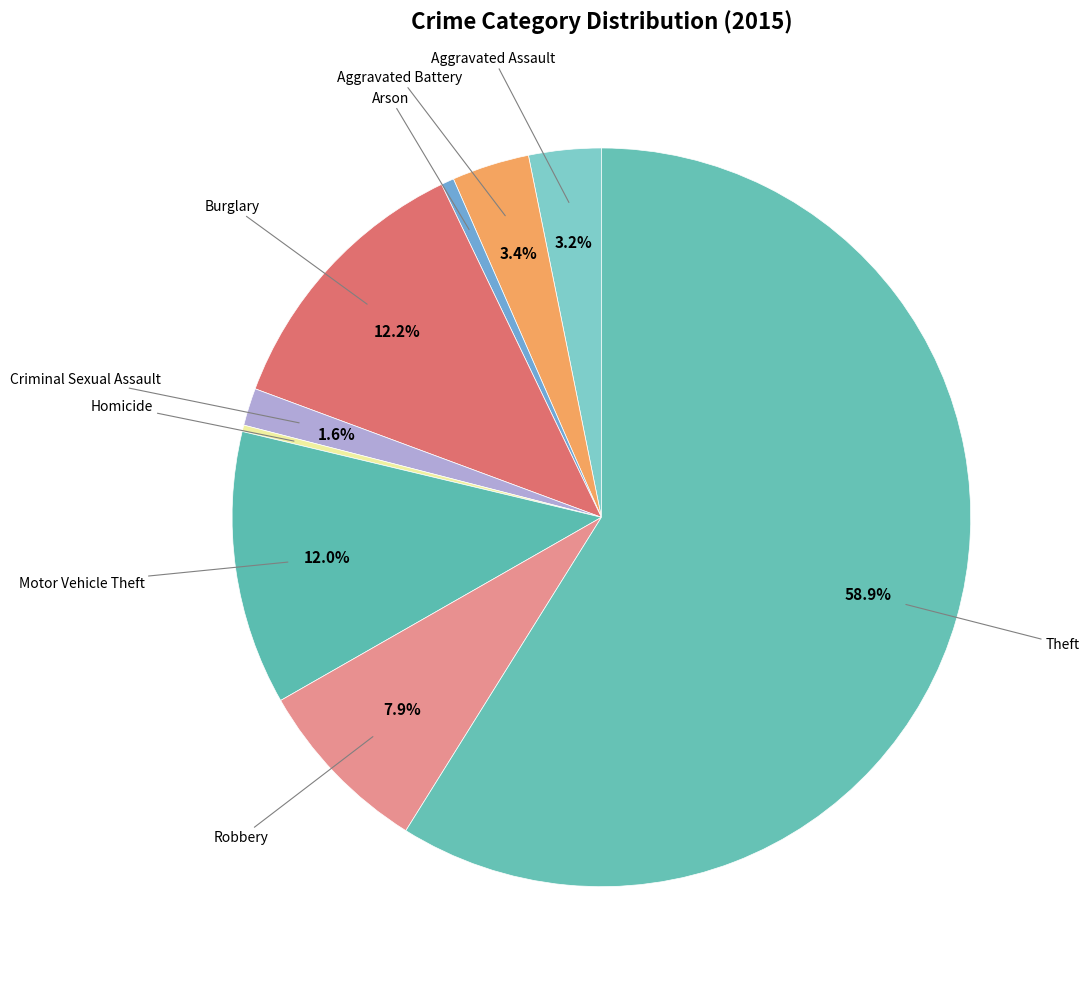

Count the number of slices in the pie.

9